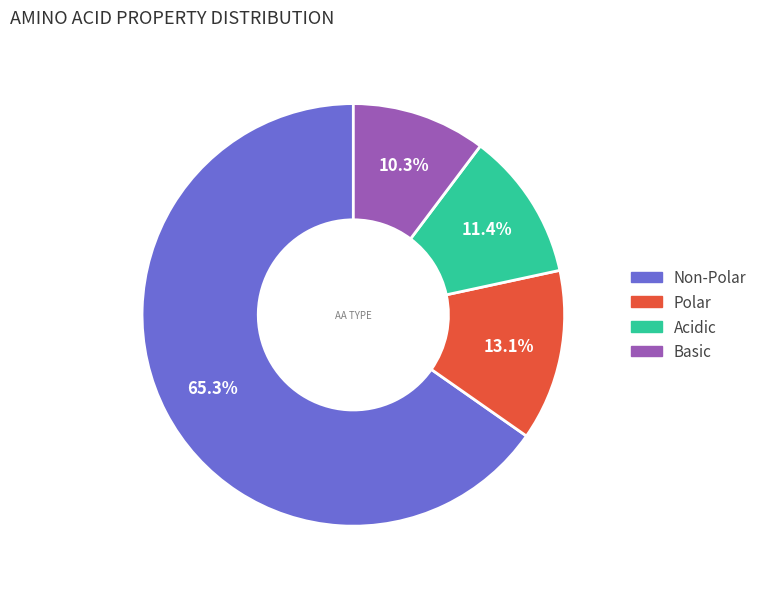

Is there a majority slice in this chart?

Yes